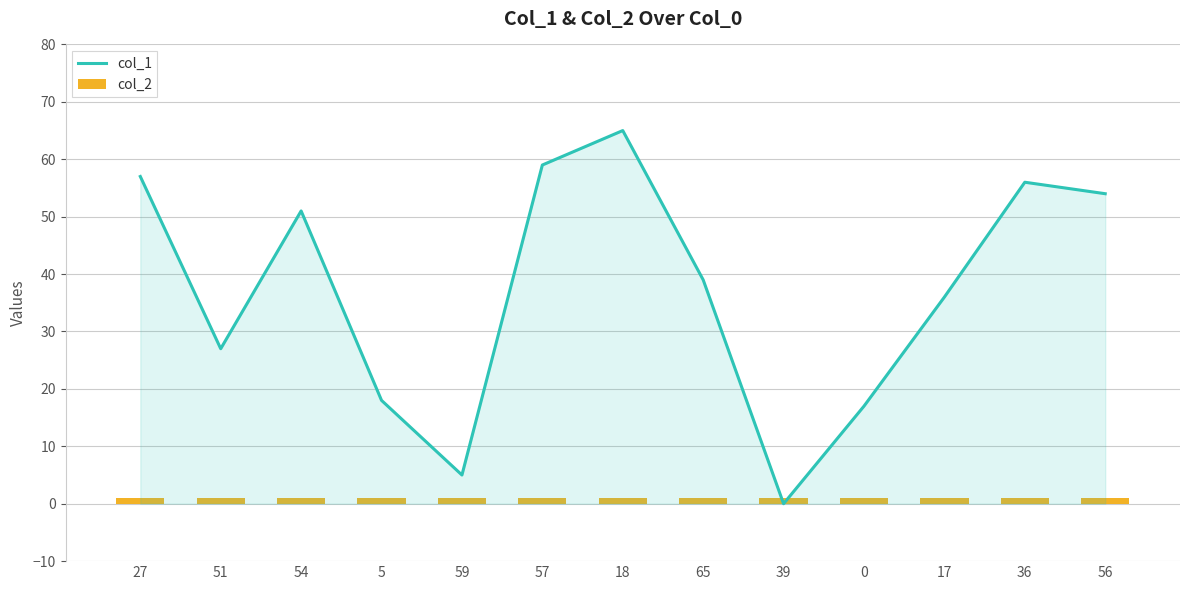

Reading right to left, list all the values displayed in this chart.

col_1: 56=54	36=56	17=36	0=17	39=0	65=39	18=65	57=59	59=5	5=18	54=51	51=27	27=57
col_2: 56=1	36=1	17=1	0=1	39=1	65=1	18=1	57=1	59=1	5=1	54=1	51=1	27=1